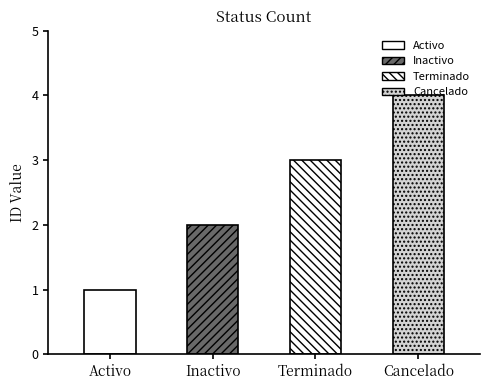

List the labels in order of value, smallest first.

Activo, Inactivo, Terminado, Cancelado